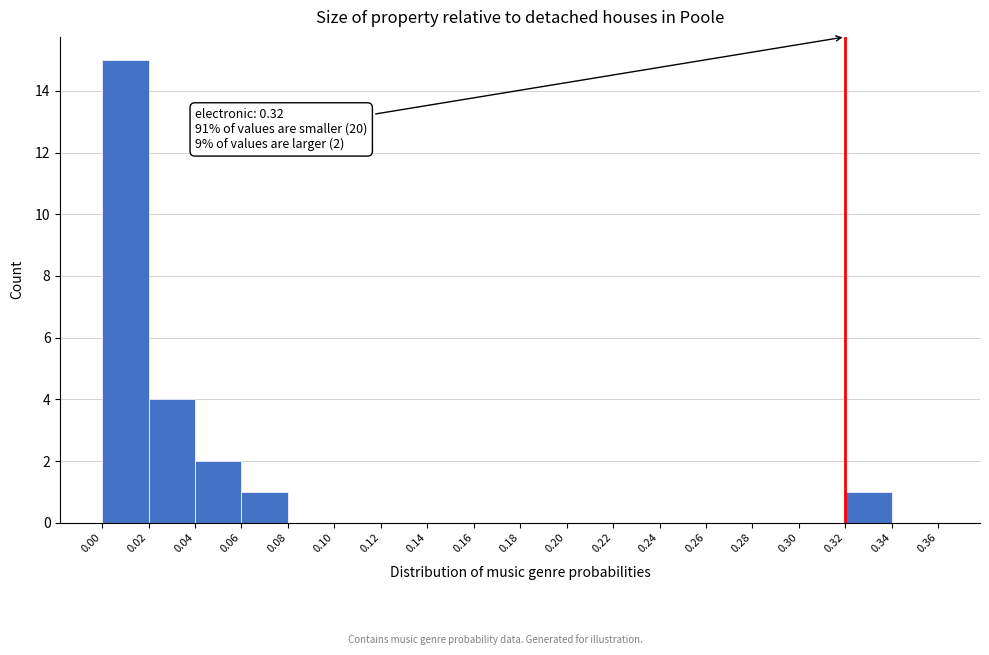

Which range on the x-axis has the tallest bar?

0.00 to 0.02